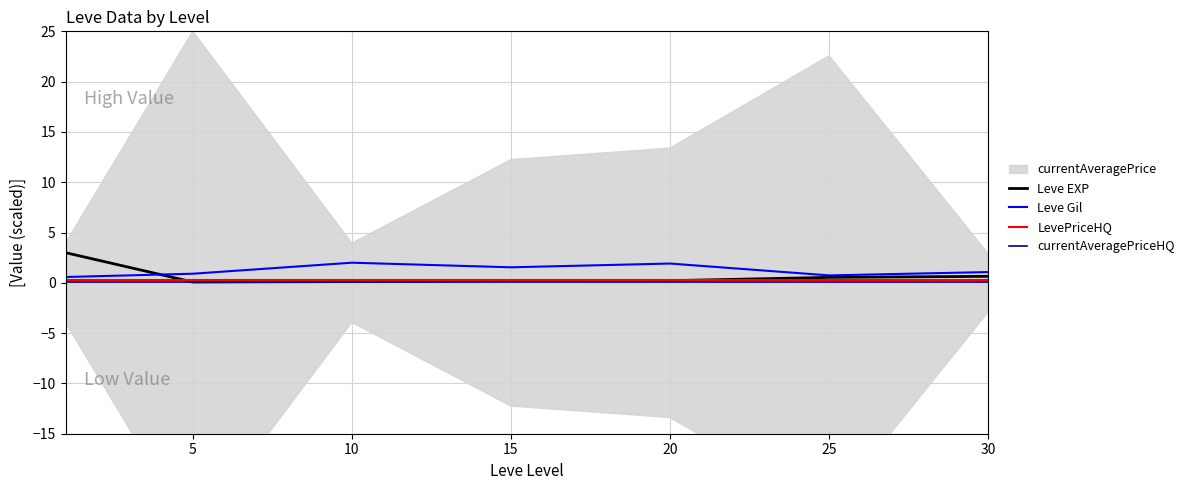

The currentAveragePriceHQ series shows 0.1 at 10. True or false?

True